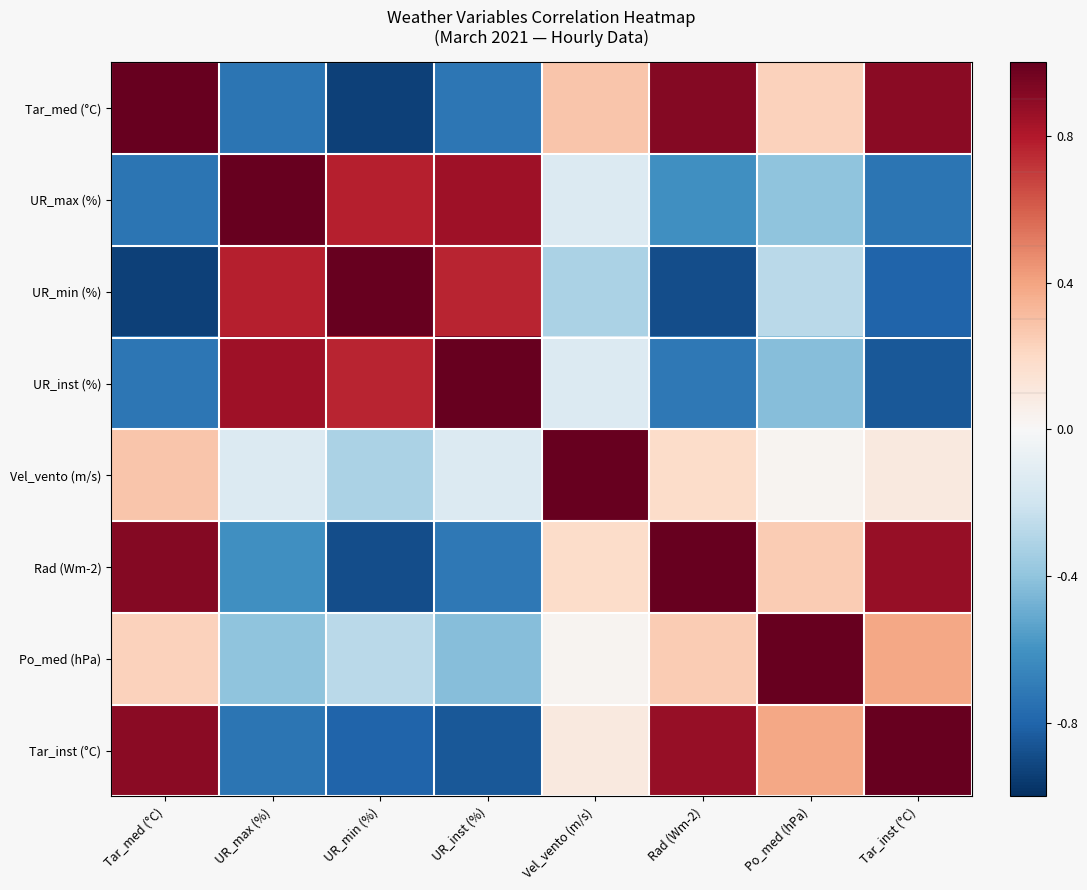

Reading left to right, transcribe all the data shown in this chart.

Tar_med (°C): Tar_med (°C)=1.0	UR_max (%)=-0.7	UR_min (%)=-0.9	UR_inst (%)=-0.7	Vel_vento (m/s)=0.3	Rad (Wm-2)=0.9	Po_med (hPa)=0.2	Tar_inst (°C)=0.9
UR_max (%): Tar_med (°C)=-0.7	UR_max (%)=1.0	UR_min (%)=0.8	UR_inst (%)=0.8	Vel_vento (m/s)=-0.1	Rad (Wm-2)=-0.6	Po_med (hPa)=-0.4	Tar_inst (°C)=-0.7
UR_min (%): Tar_med (°C)=-0.9	UR_max (%)=0.8	UR_min (%)=1.0	UR_inst (%)=0.8	Vel_vento (m/s)=-0.3	Rad (Wm-2)=-0.9	Po_med (hPa)=-0.3	Tar_inst (°C)=-0.8
UR_inst (%): Tar_med (°C)=-0.7	UR_max (%)=0.8	UR_min (%)=0.8	UR_inst (%)=1.0	Vel_vento (m/s)=-0.1	Rad (Wm-2)=-0.7	Po_med (hPa)=-0.4	Tar_inst (°C)=-0.8
Vel_vento (m/s): Tar_med (°C)=0.3	UR_max (%)=-0.1	UR_min (%)=-0.3	UR_inst (%)=-0.1	Vel_vento (m/s)=1.0	Rad (Wm-2)=0.2	Po_med (hPa)=0.0	Tar_inst (°C)=0.1
Rad (Wm-2): Tar_med (°C)=0.9	UR_max (%)=-0.6	UR_min (%)=-0.9	UR_inst (%)=-0.7	Vel_vento (m/s)=0.2	Rad (Wm-2)=1.0	Po_med (hPa)=0.3	Tar_inst (°C)=0.9
Po_med (hPa): Tar_med (°C)=0.2	UR_max (%)=-0.4	UR_min (%)=-0.3	UR_inst (%)=-0.4	Vel_vento (m/s)=0.0	Rad (Wm-2)=0.3	Po_med (hPa)=1.0	Tar_inst (°C)=0.4
Tar_inst (°C): Tar_med (°C)=0.9	UR_max (%)=-0.7	UR_min (%)=-0.8	UR_inst (%)=-0.8	Vel_vento (m/s)=0.1	Rad (Wm-2)=0.9	Po_med (hPa)=0.4	Tar_inst (°C)=1.0